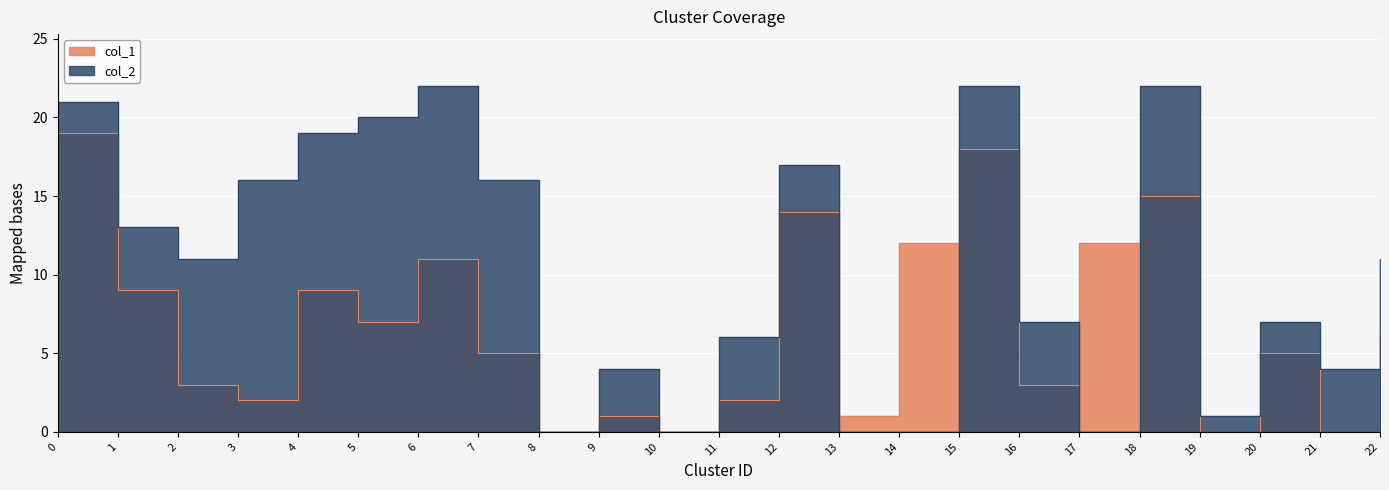

Is the value of col_1 at 17 greater than the value of col_2 at 16?

Yes